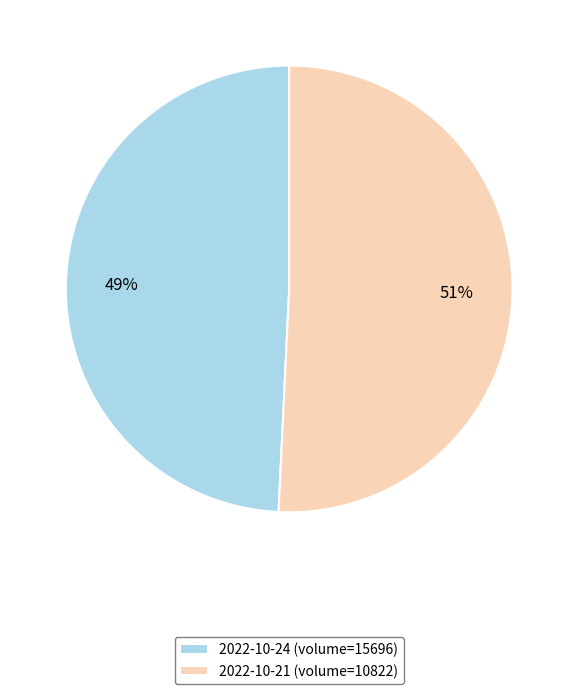

Approximately how many times larger is the value at 2022-10-24 (volume=15696) compared to 2022-10-21 (volume=10822)?

1.0